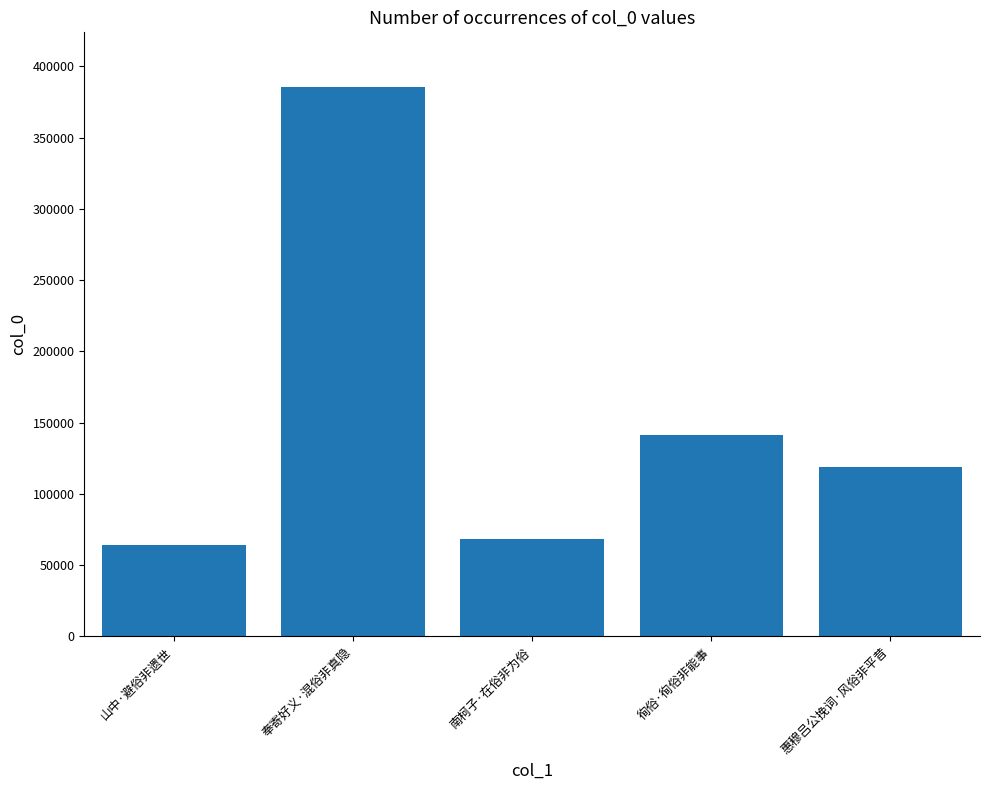

What is the difference between the maximum and minimum values?

321165